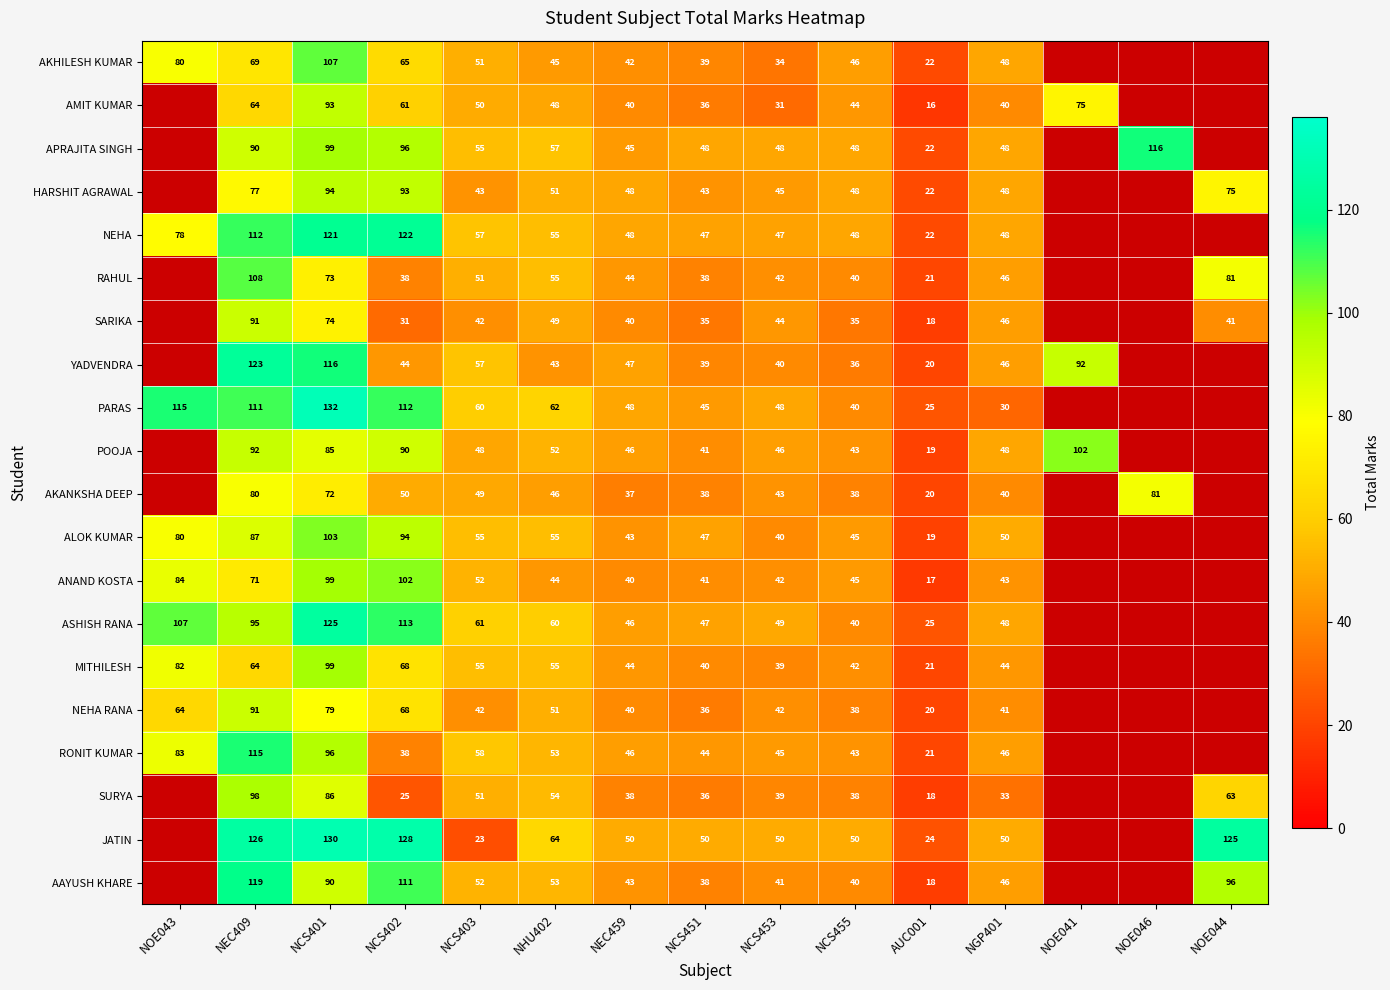

What is the difference between the highest and lowest values at NCS403?

38